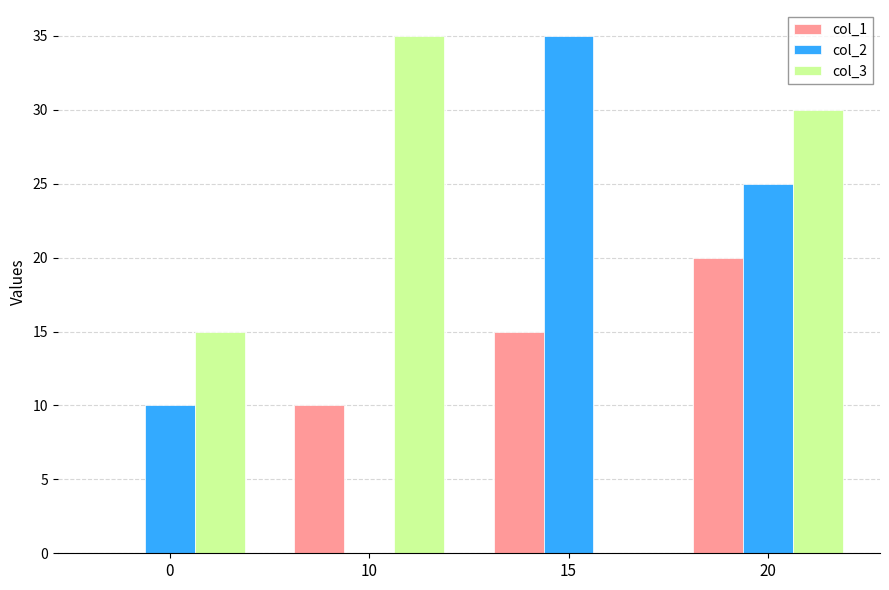

How many groups of bars are there?

4